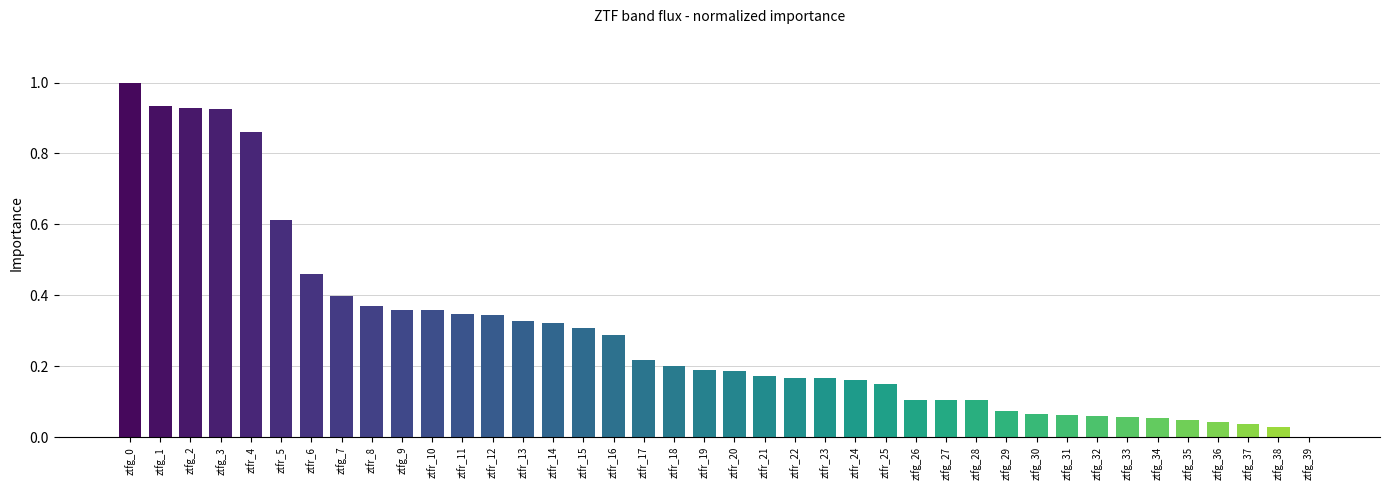

Which has a higher value, ztfr_20 or ztfg_35?

ztfr_20